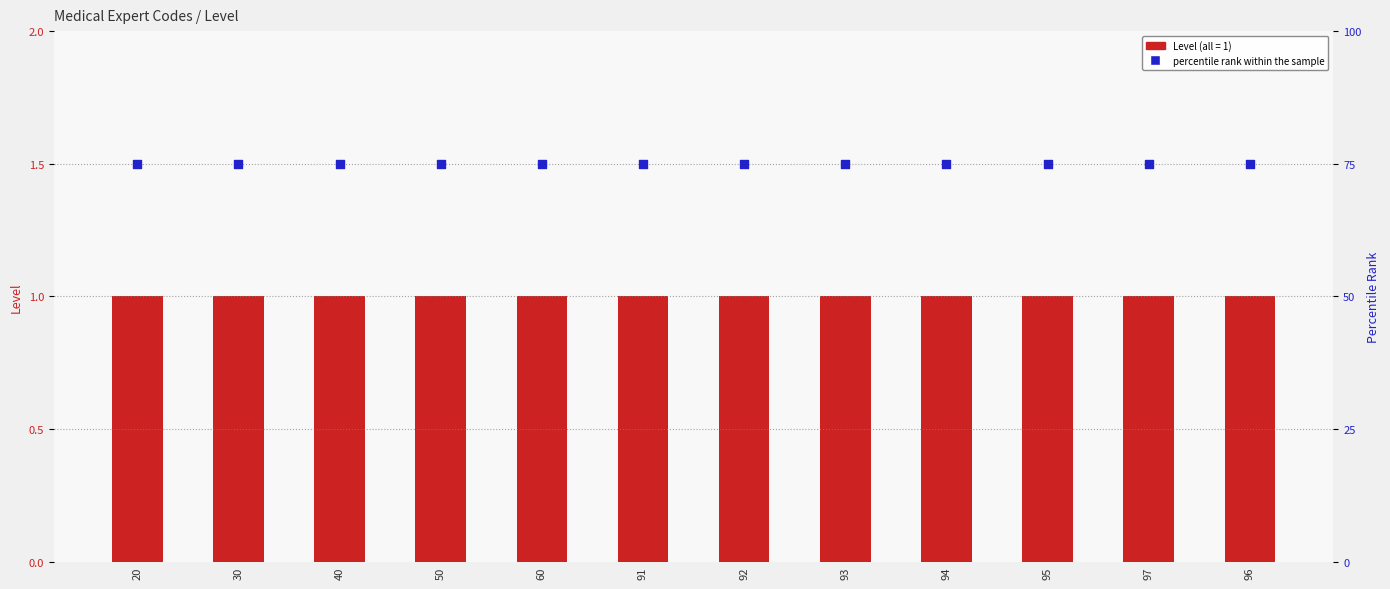

What is the total value across all series at 50?

76